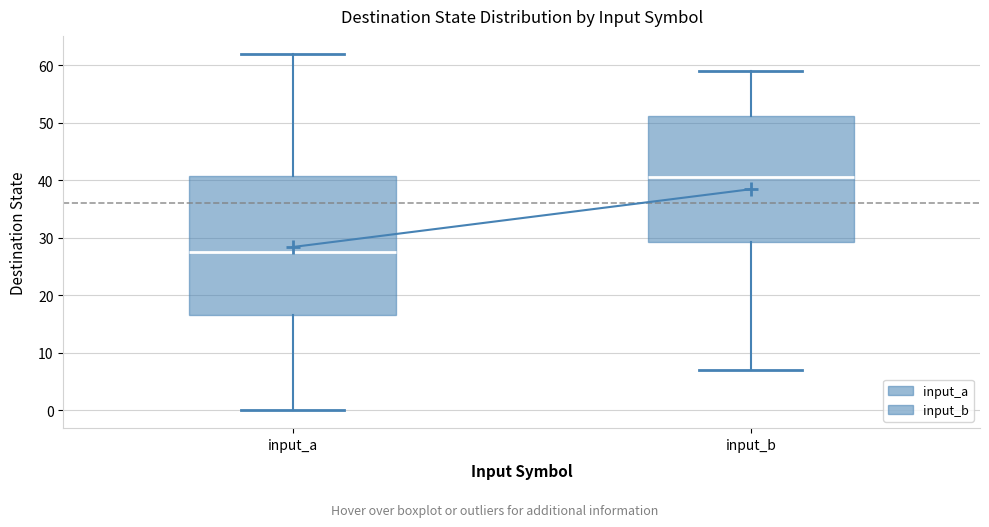

Reading left to right, transcribe this box plot: for each box, give where its median line is, the range the box spans, and where its two whiskers end, as read against the y-axis. The values are not printed on the chart, so give them approximately, as read against the axis.

input_a: median 28, box 17 to 41, whiskers 0 to 62
input_b: median 41, box 29 to 51, whiskers 7 to 59